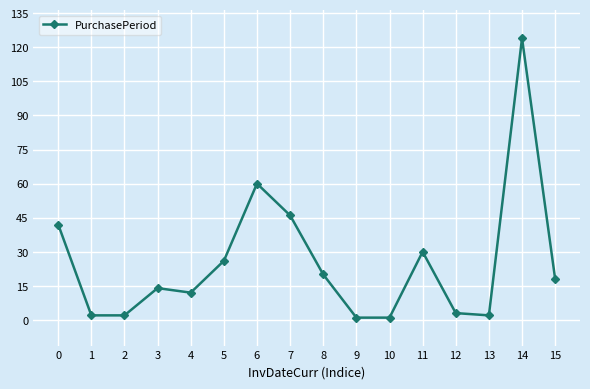

The chart shows a value of 188 at 14. True or false?

False